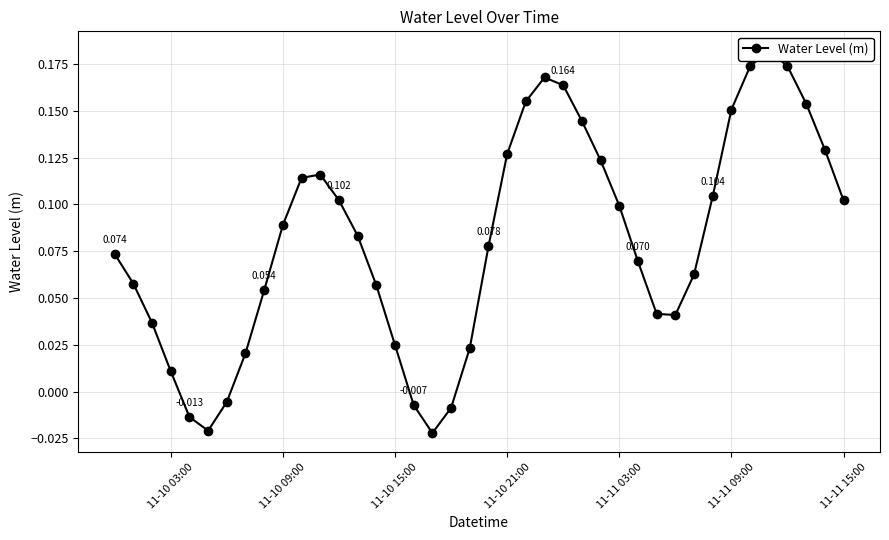

True or false: the data shows 0.3 at 36.

False